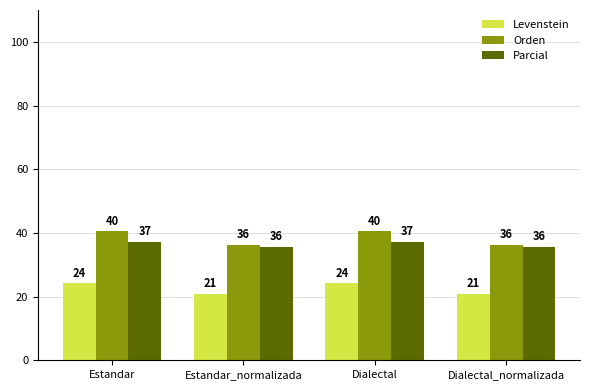

Reading right to left, extract all data points from this chart.

Levenstein: 20.8	24.1	20.8	24.1
Orden: 36.1	40.5	36.1	40.5
Parcial: 35.7	37.2	35.7	37.2